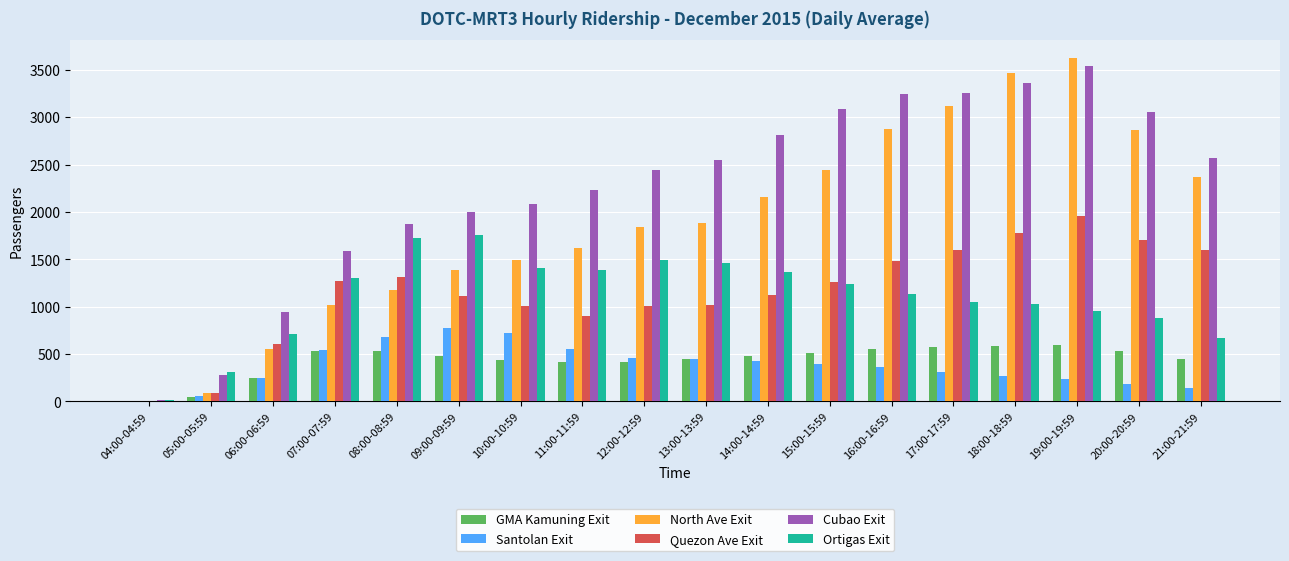

What is the maximum value for Cubao Exit?

3537.3